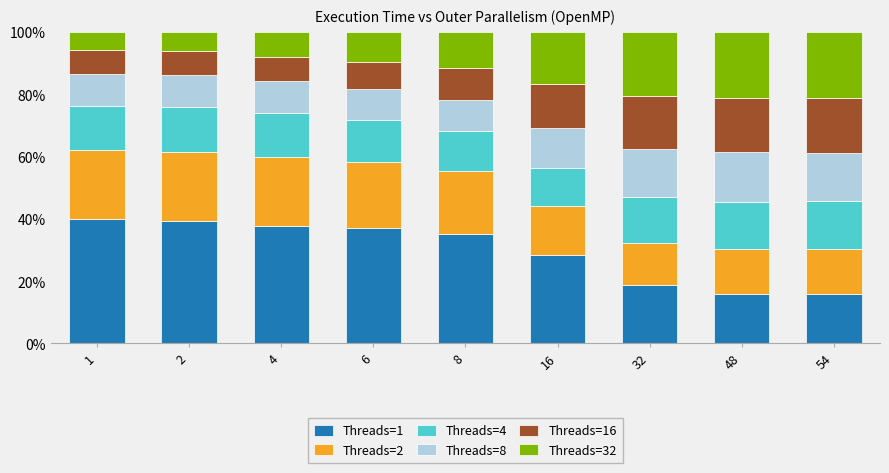

What is the highest value of the Threads=1 series?

40.0